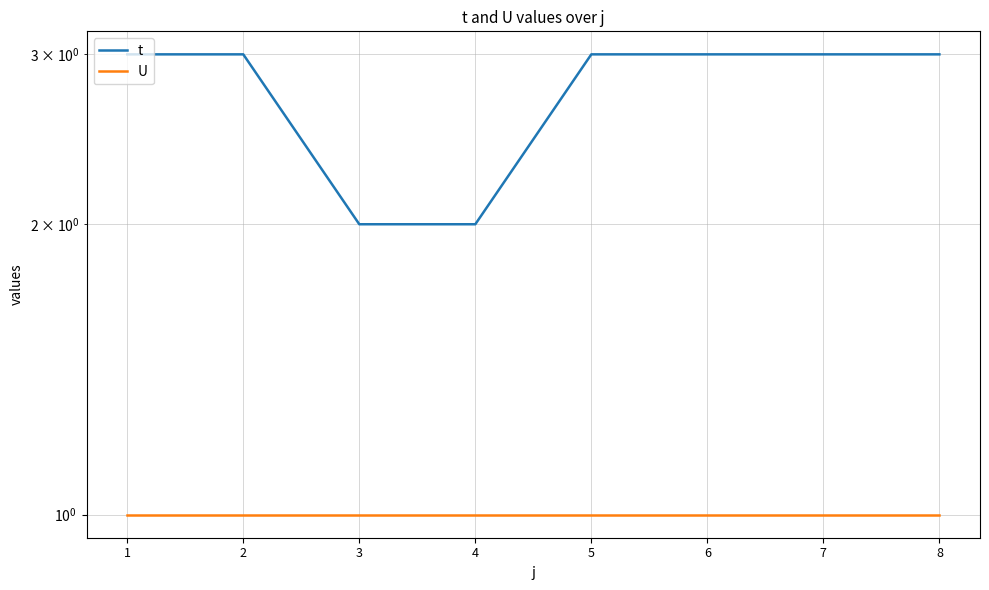

Is it true that t equals 2 at 8?

False